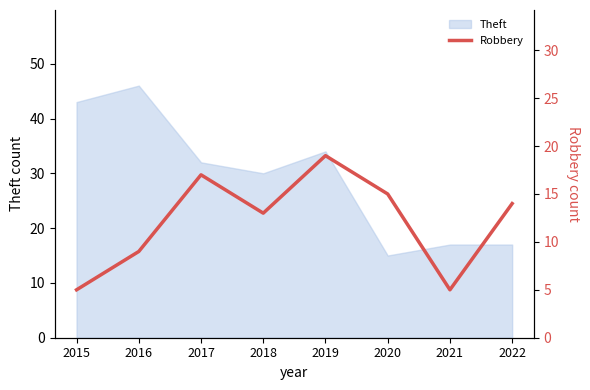

True or false: Theft has a value of 43 at 2015.

True